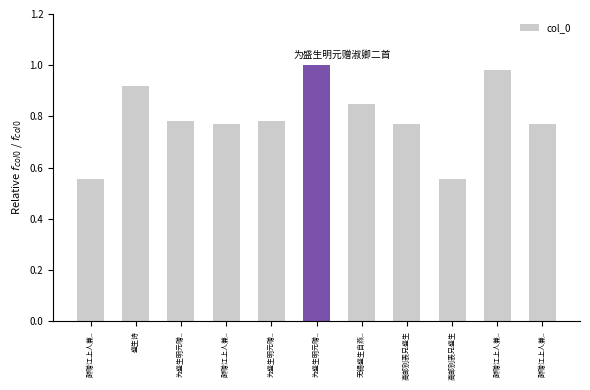

Count the number of data series in this chart.

1